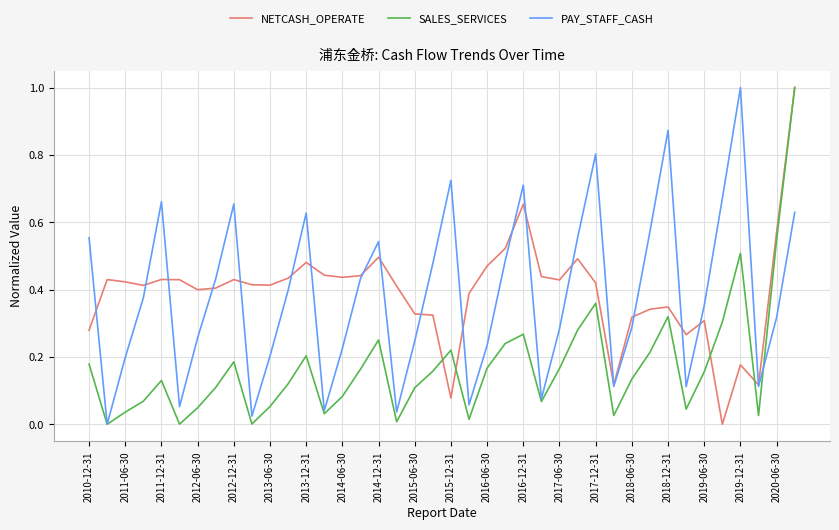

What is the greatest value displayed?

1.0